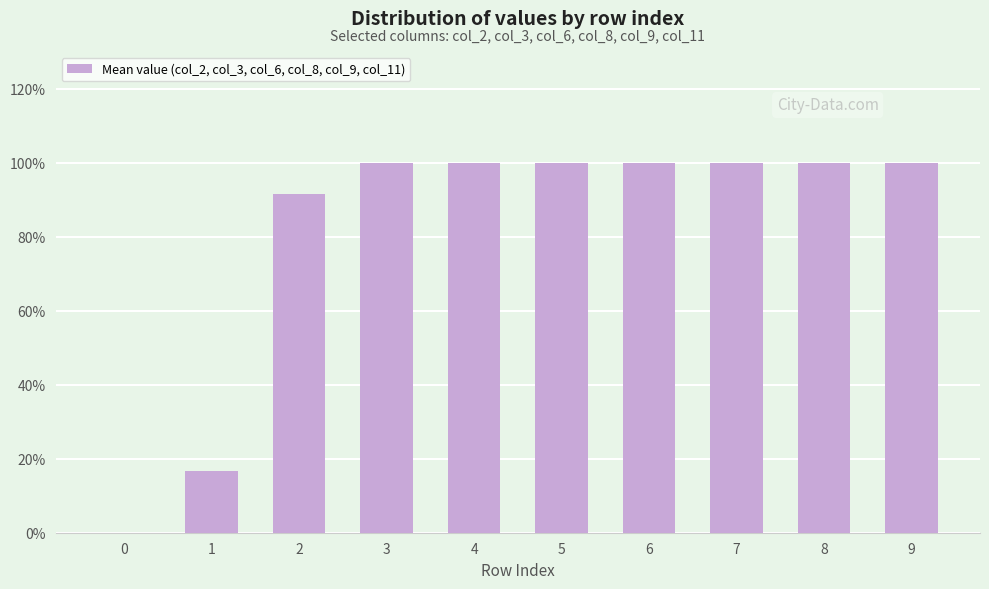

True or false: the data shows 1.0 at 8.

True